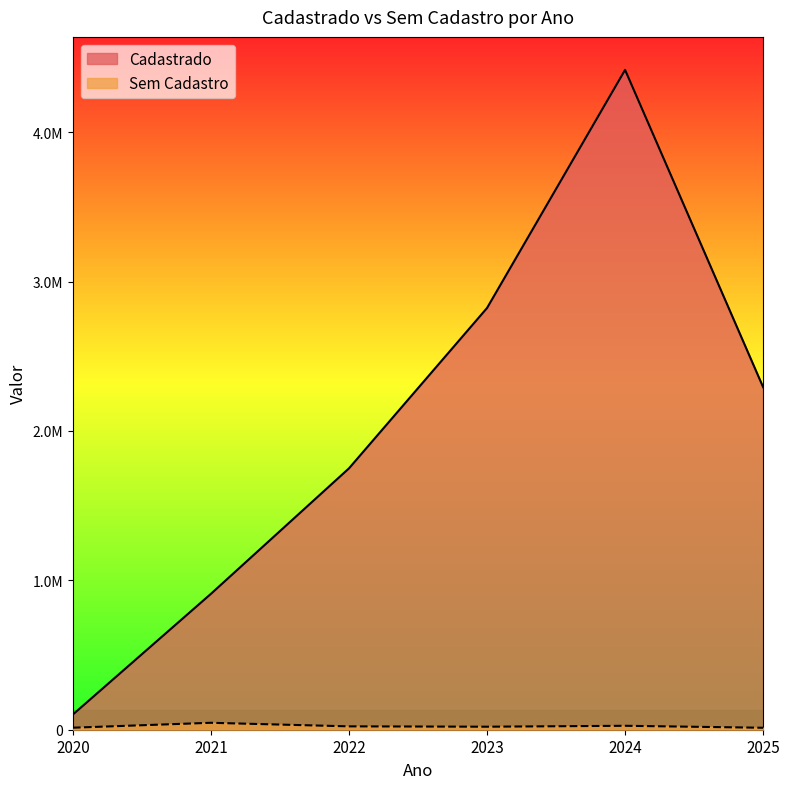

How many data points does each series have?

6